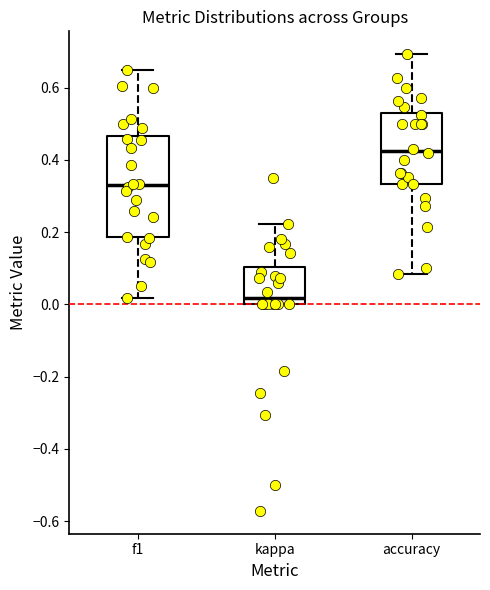

Where is the lower edge of the box for f1 on the y-axis? The values are not printed on the chart, so give them approximately, as read against the axis.

0.18